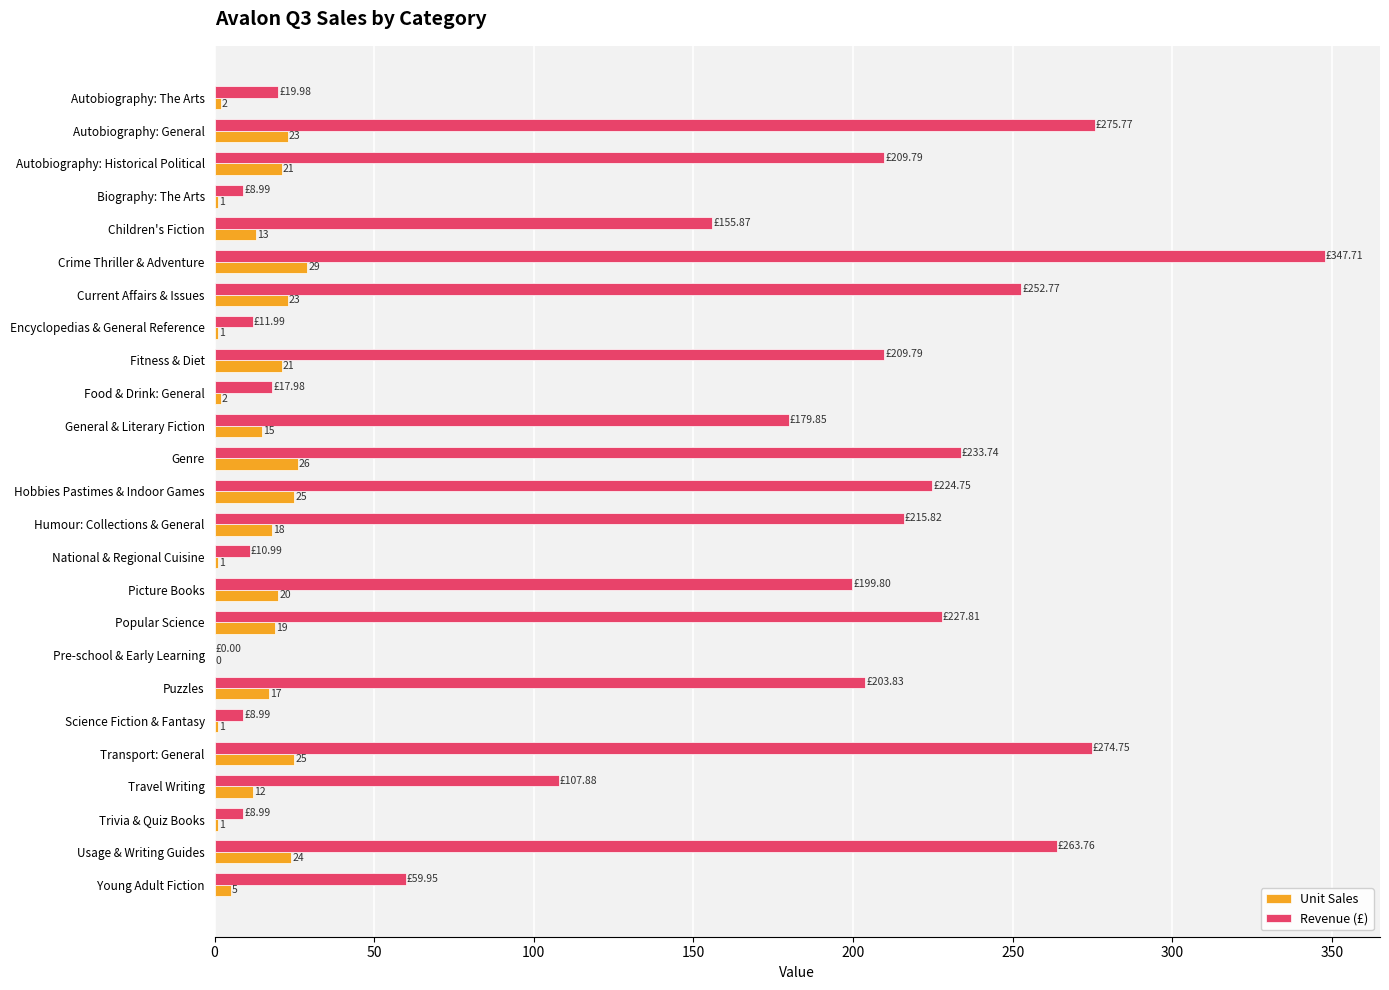

Which series changed the most between Biography: The Arts and Pre-school & Early Learning?

Revenue (£)